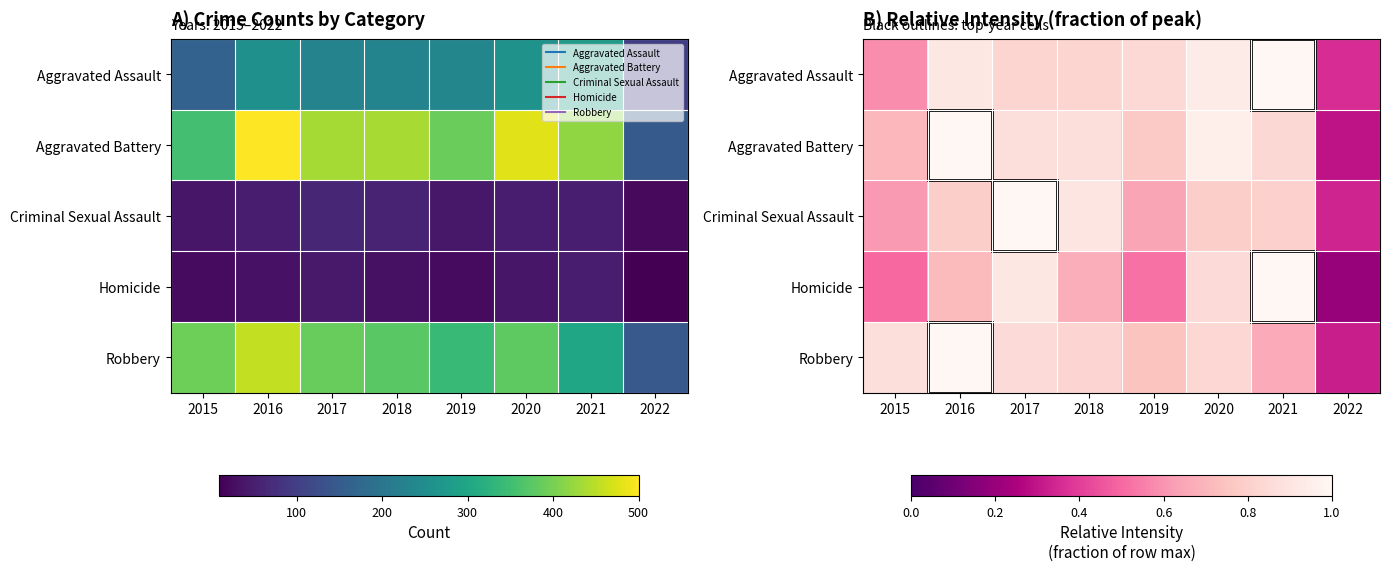

Which series has the largest total across all categories?

Aggravated Battery